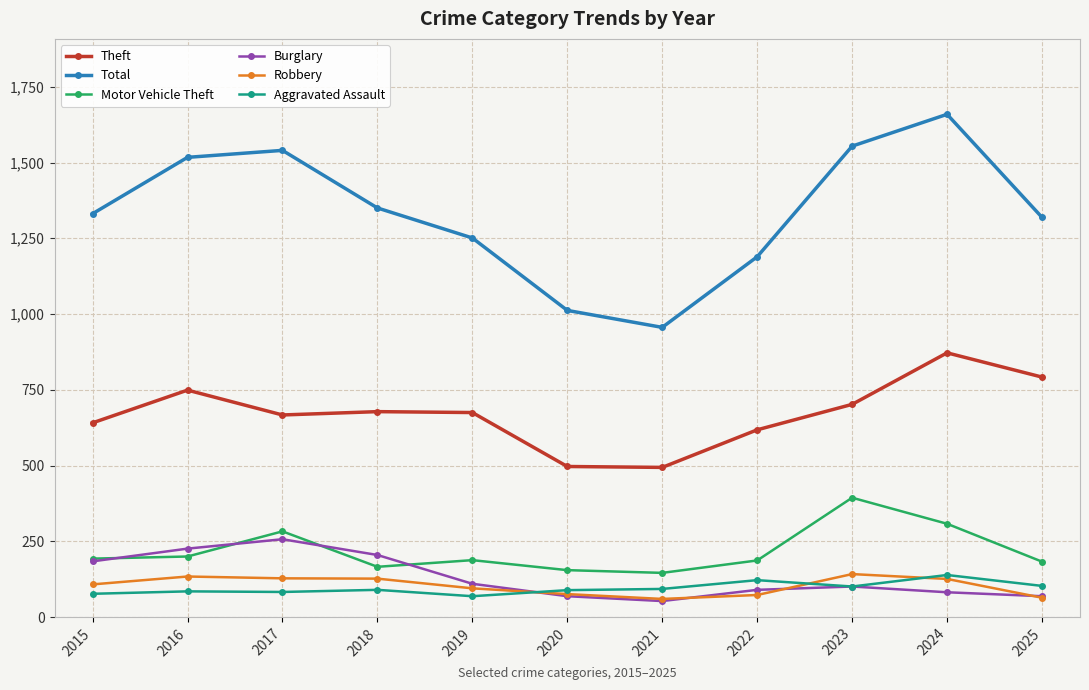

The value of Theft at 2015 is 641. True or false?

True